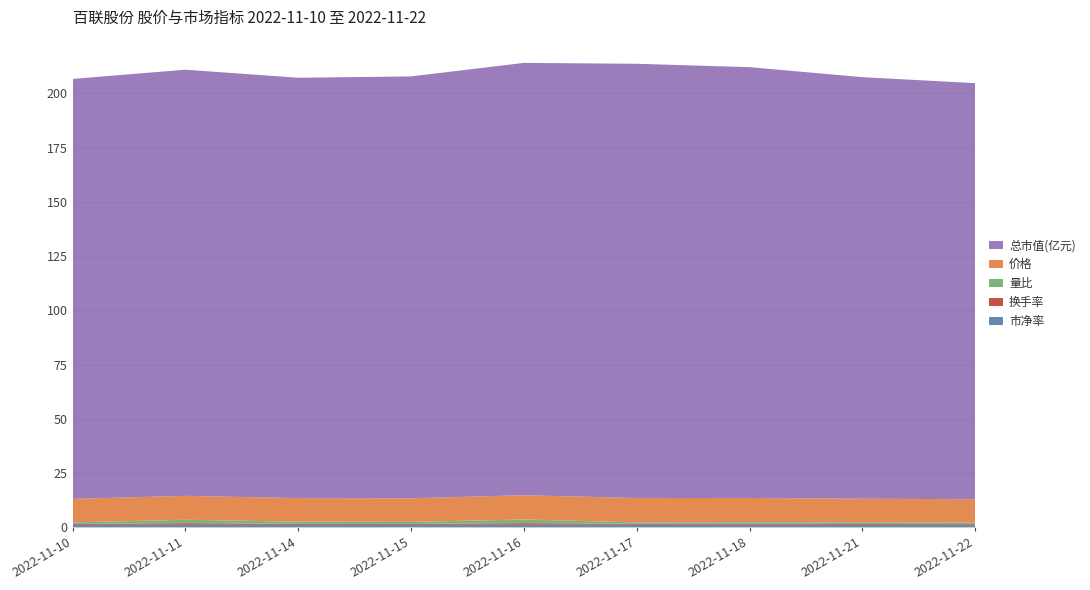

Reading right to left, extract all data points from this chart.

市净率: 1.1	1.2	1.2	1.2	1.2	1.2	1.2	1.2	1.2
换手率: 0.3	0.4	0.4	0.4	0.8	0.4	0.4	0.8	0.4
量比: 0.7	0.8	0.8	0.7	1.7	0.9	1.0	1.6	0.8
价格: 10.8	10.9	11.1	11.2	11.2	10.9	10.9	11.0	10.8
总市值(亿元): 191.8	194.3	198.6	200.2	199.3	194.5	193.8	196.4	193.6